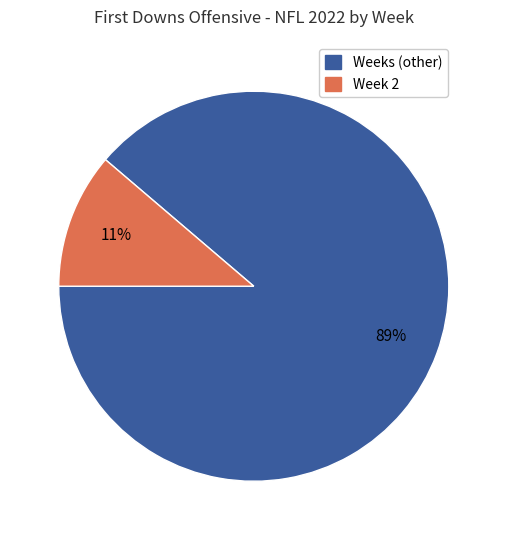

To the nearest percent, what is the difference between the largest and smallest slice percentages?

78%